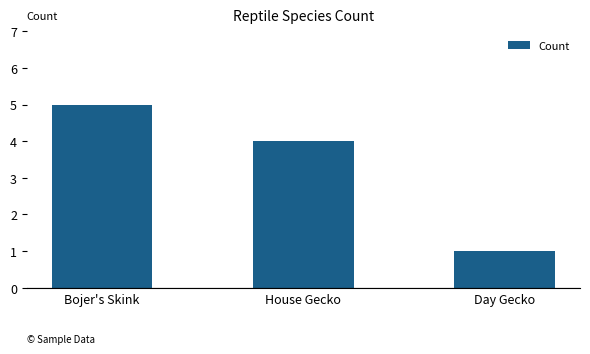

At which category does the chart reach its peak across all series?

Bojer's Skink